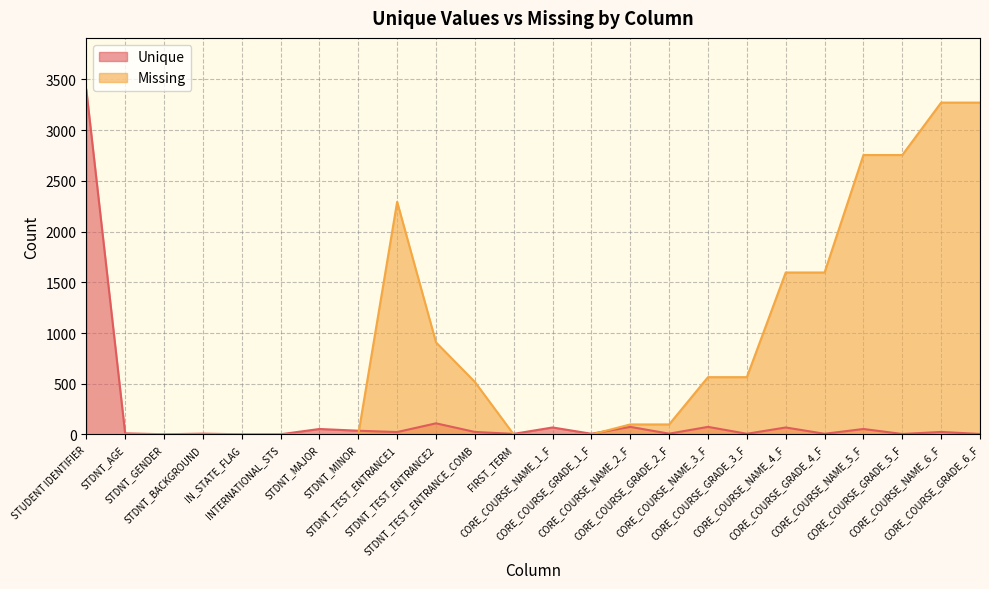

The value of Missing at CORE_COURSE_NAME_1_F is -2125. True or false?

False